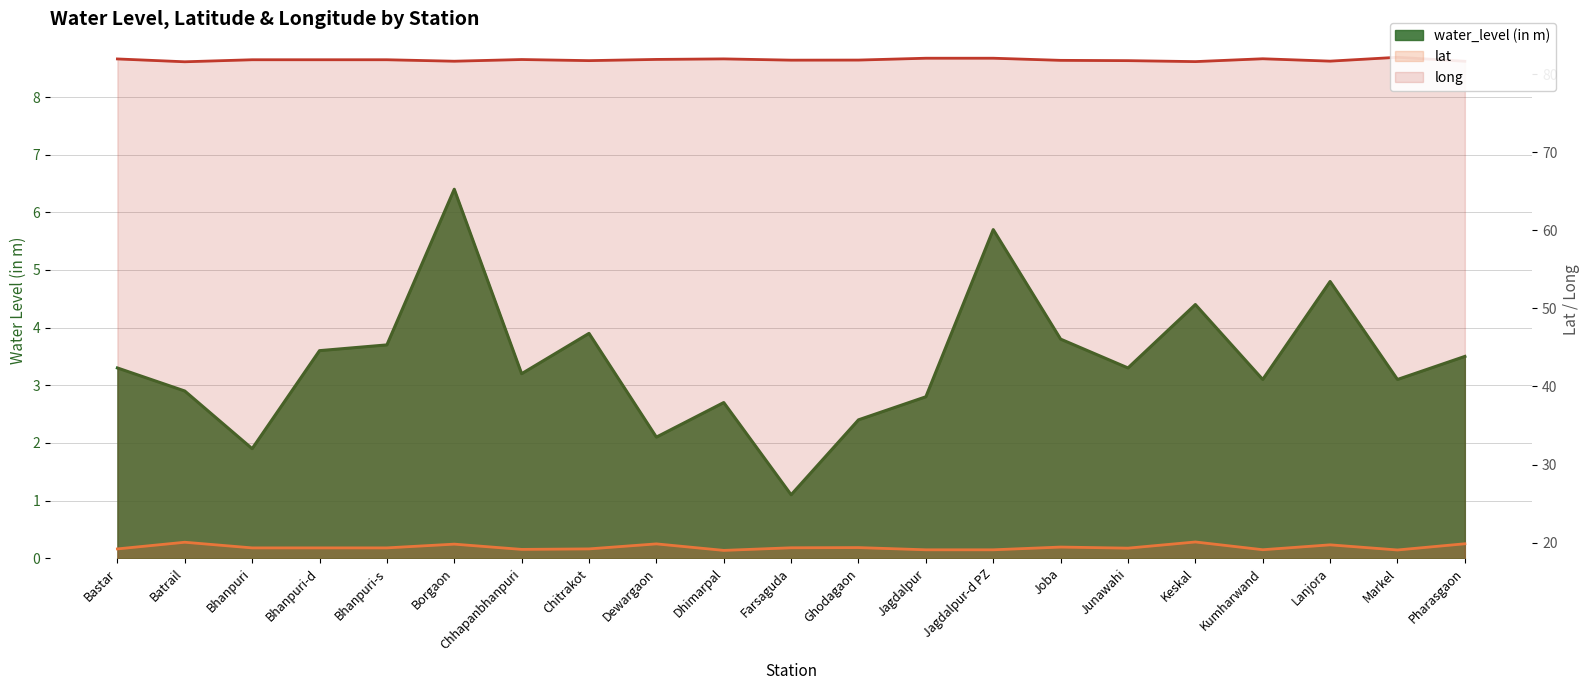

List the series in order of their overall mean, lowest first.

water_level (in m), lat, long